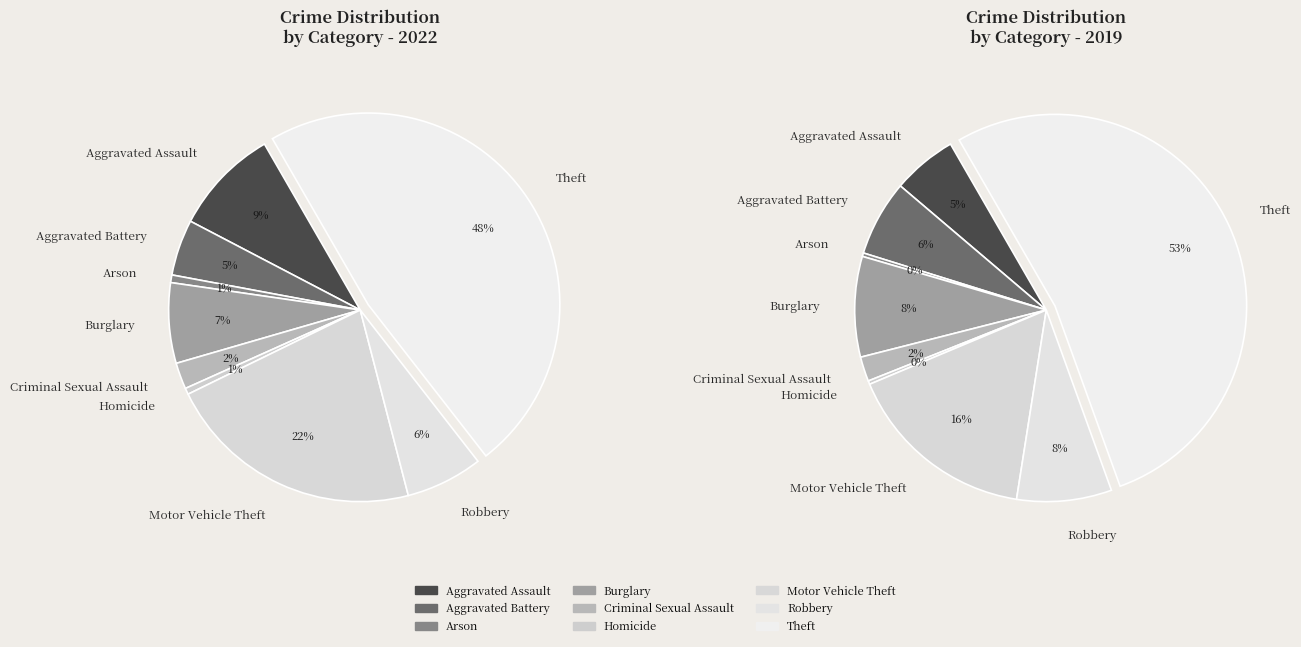

Is Robbery the majority of the pie?

No